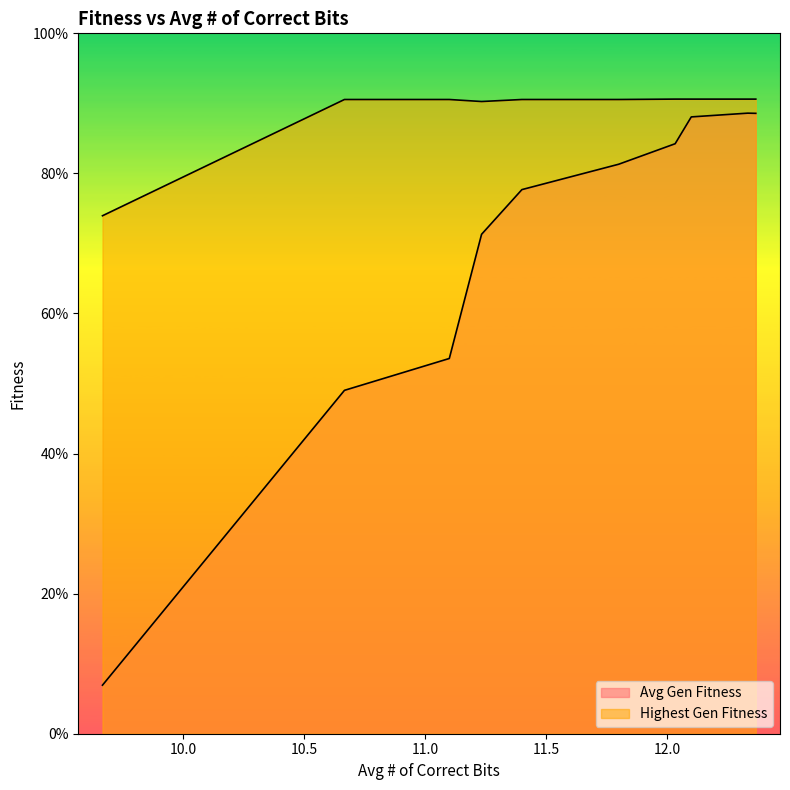

Reading left to right, list all the values displayed in this chart.

Avg Gen Fitness: 0.1	0.5	0.5	0.7	0.8	0.8	0.8	0.9	0.9	0.9
Highest Gen Fitness: 0.7	0.9	0.9	0.9	0.9	0.9	0.9	0.9	0.9	0.9